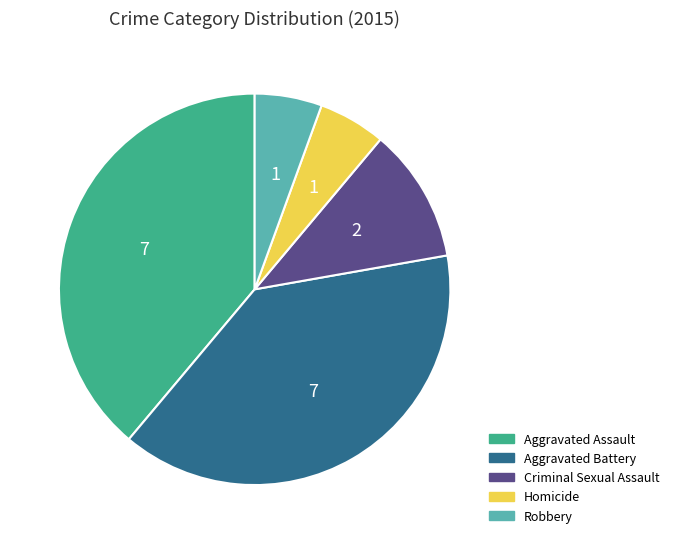

Is it true that Aggravated Battery is 54% of the pie?

False